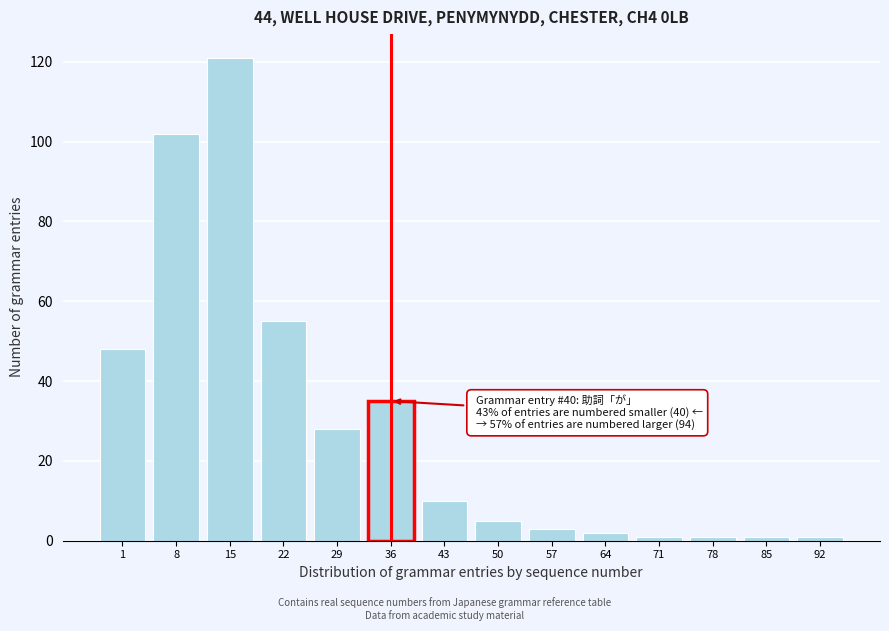

Reading left to right, transcribe all the data shown in this chart.

48	102	121	55	28	35	10	5	3	2	1	1	1	1